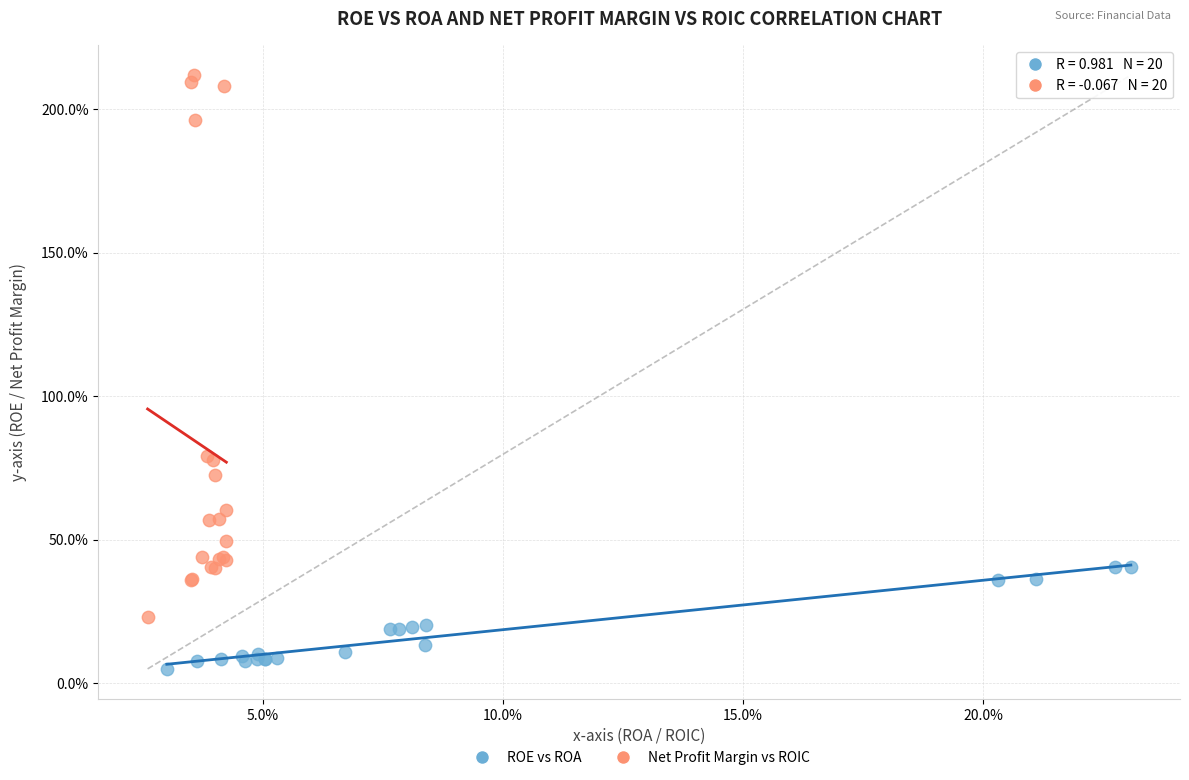

Which series reaches the minimum Y coordinate?

ROE vs ROA